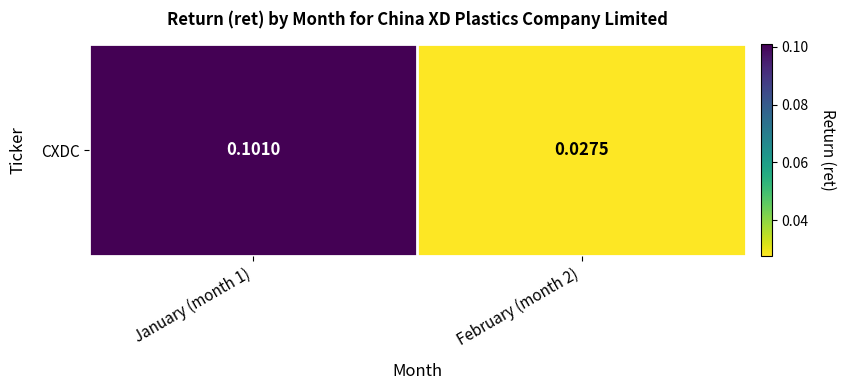

The value at February (month 2) is 0.0. True or false?

False